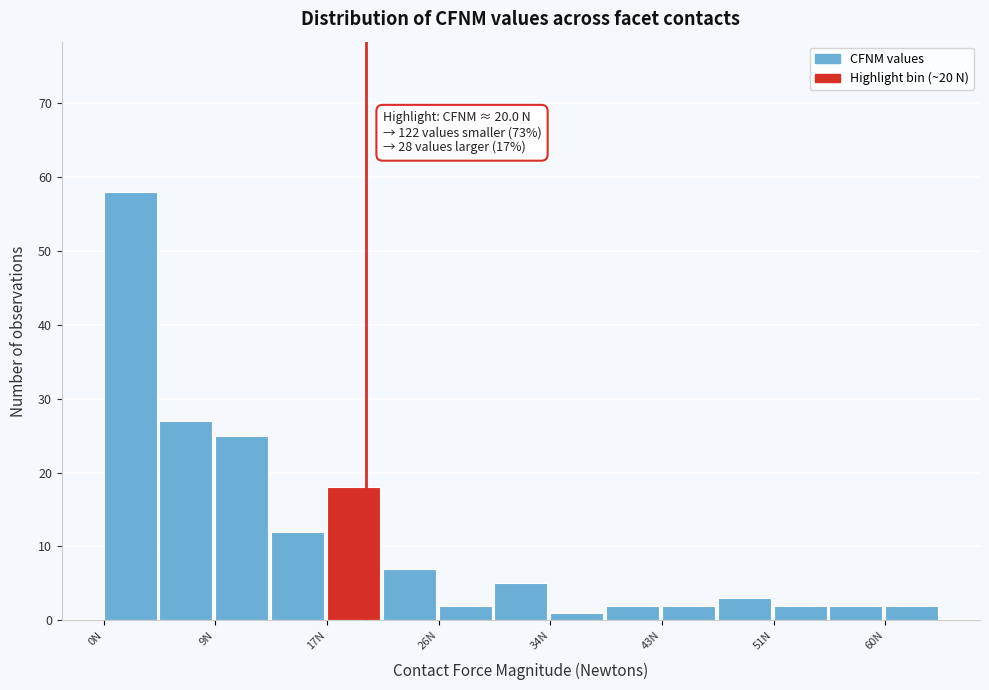

Over which range of the x-axis is the bar tallest?

0 to 4